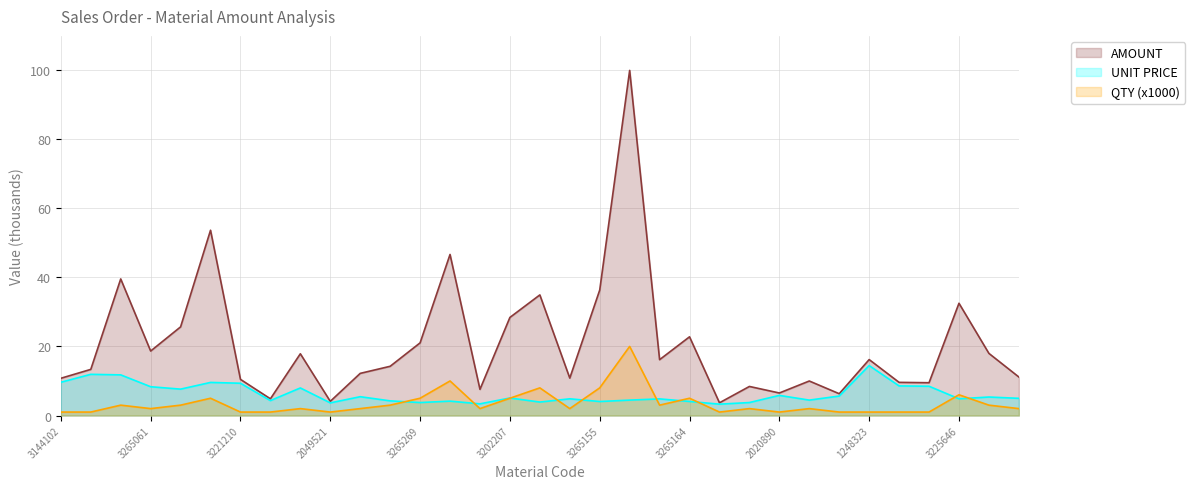

What is the lowest value of the UNIT PRICE series?

3.3